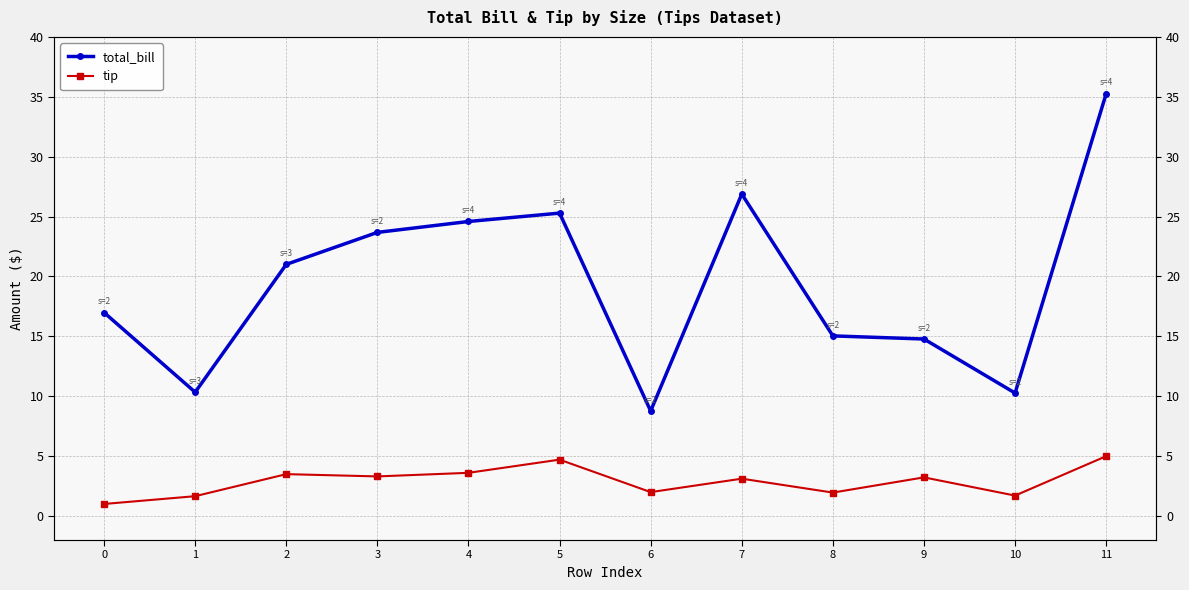

Is it true that total_bill equals 17.0 at 0?

True